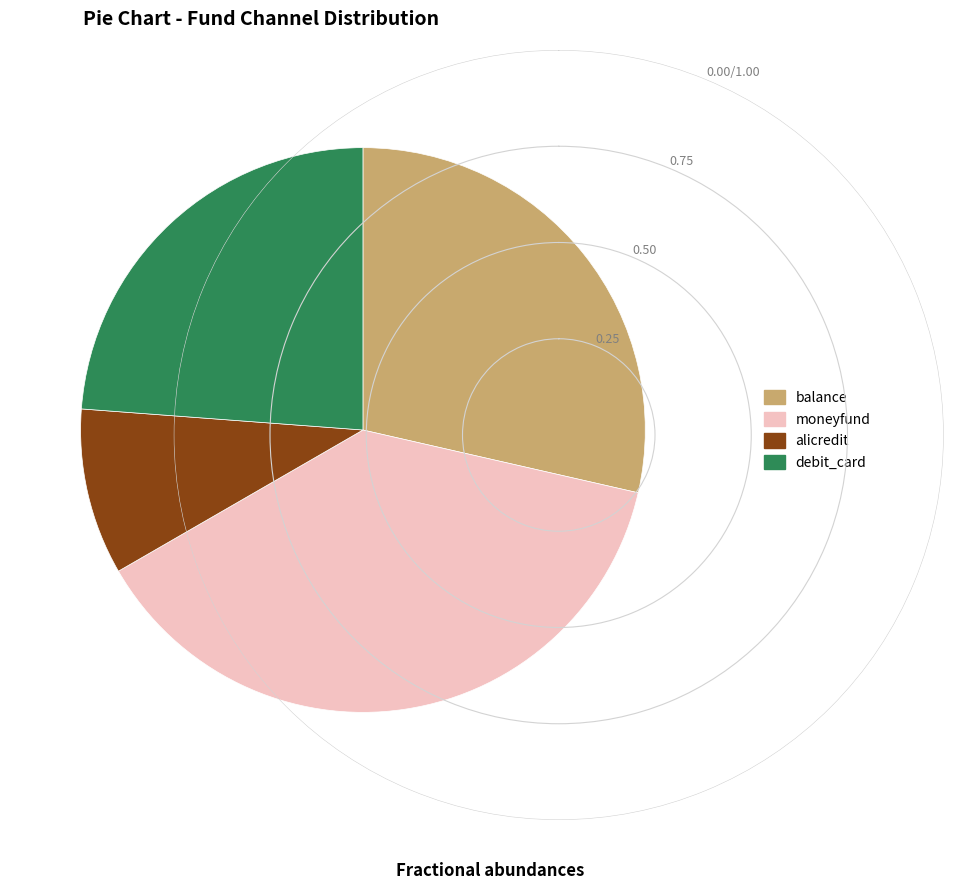

What is the largest slice in the pie chart?

moneyfund